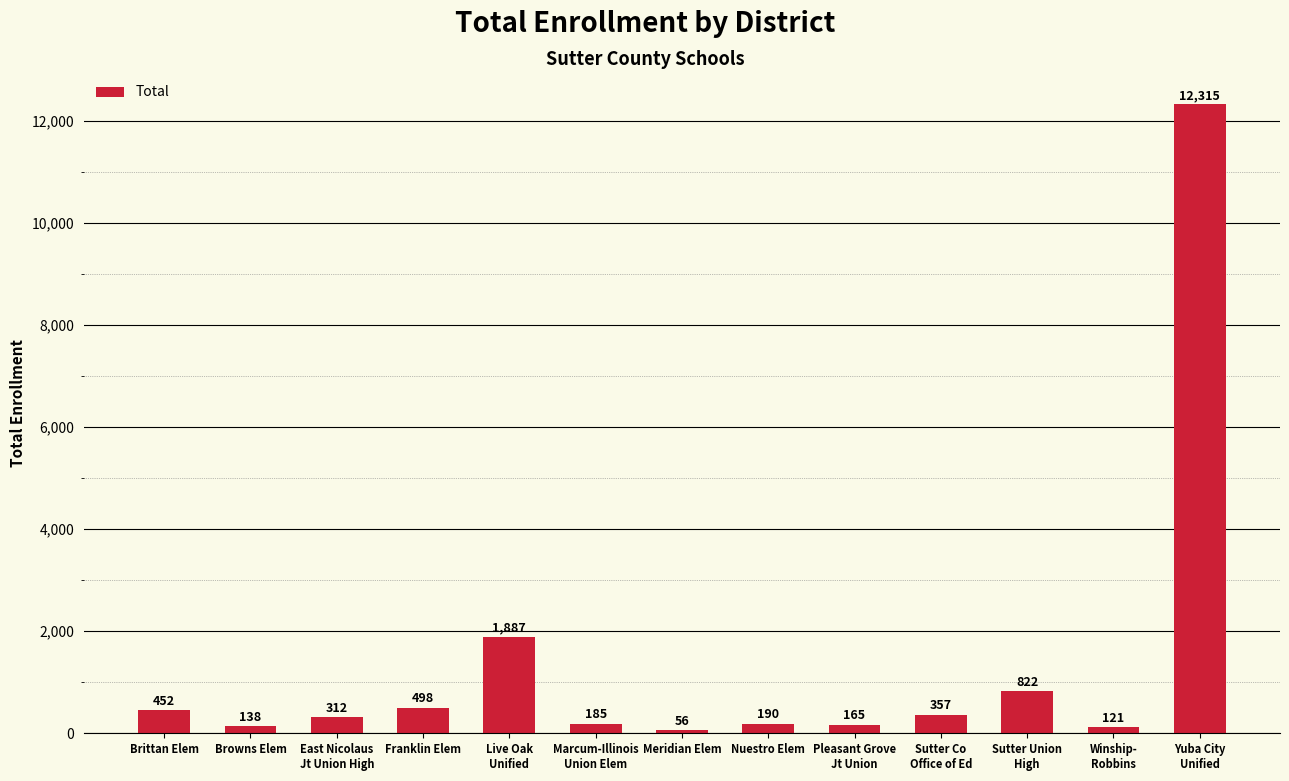

Where does the data first go above 312?

Brittan Elem